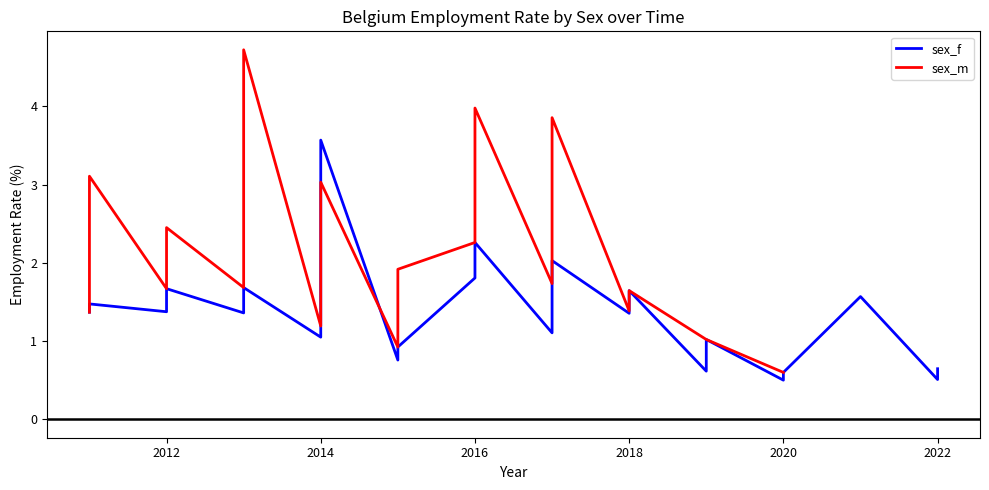

True or false: sex_f and sex_m cross at least once.

True